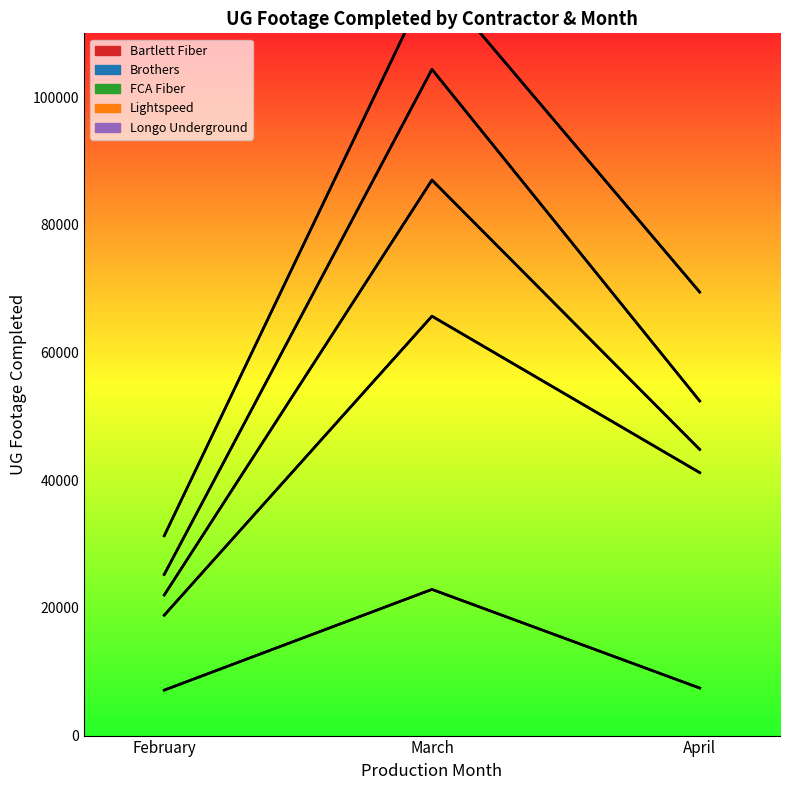

At which label is Lightspeed closest to 64798?

April